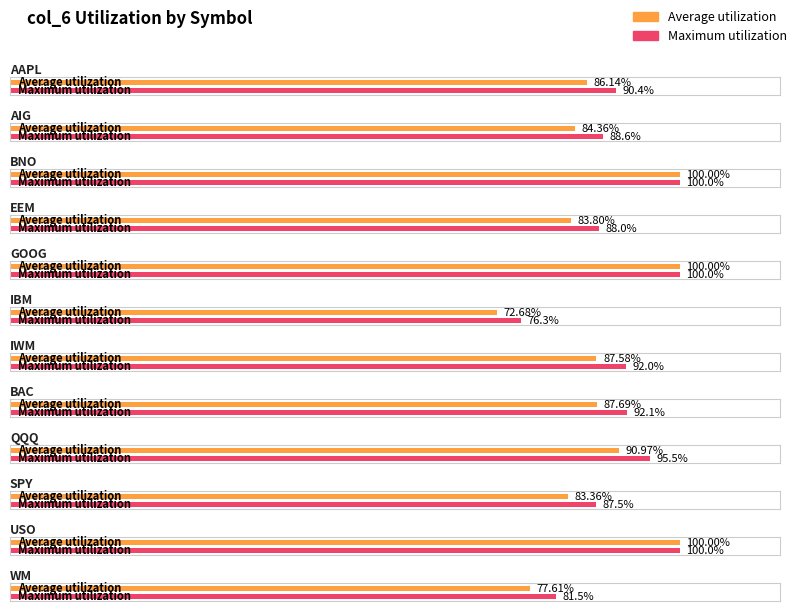

What is the value of the 4th bar from the left?

0.8